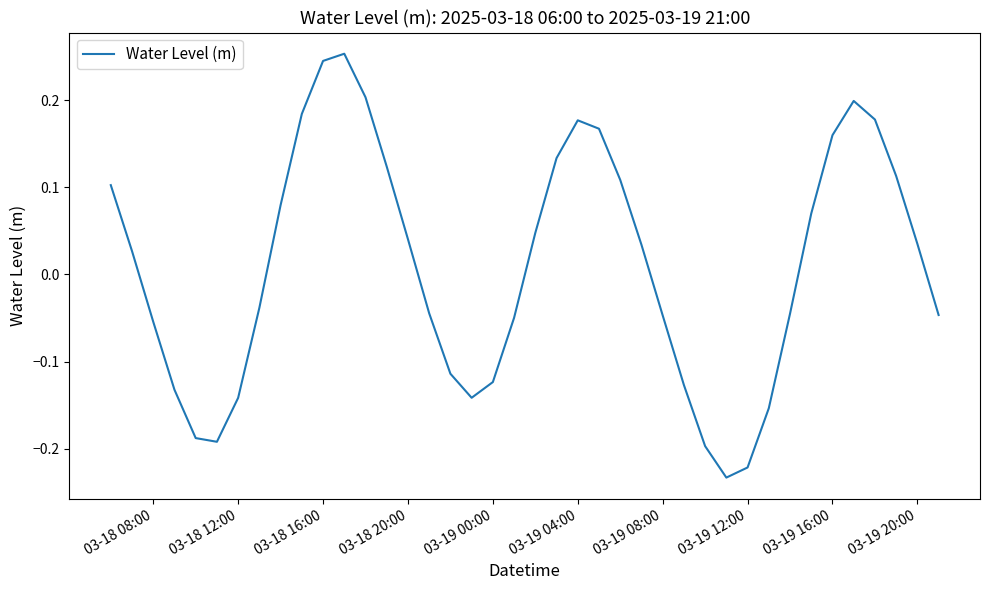

How many lines are shown in the chart?

1